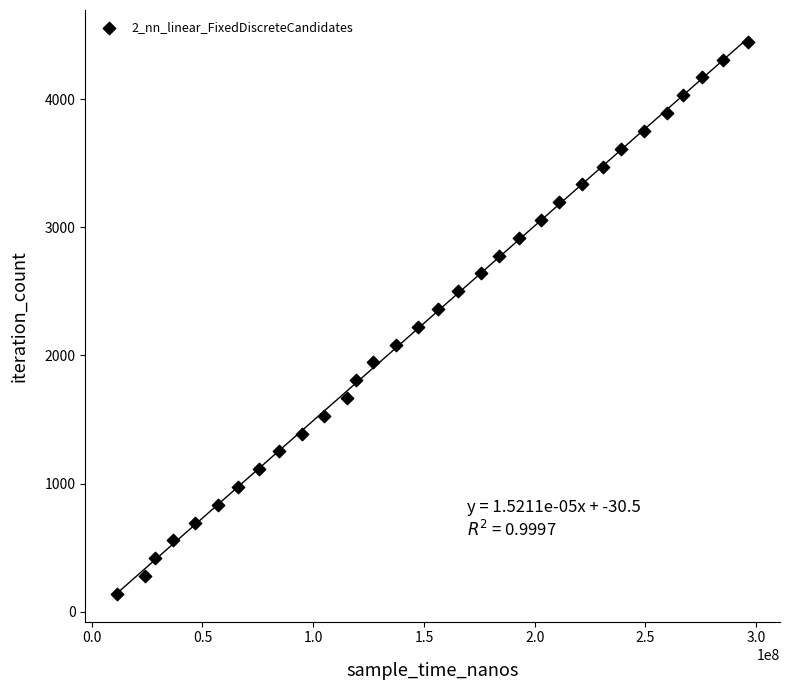

What is the range of Y values (max minus min)?

4309